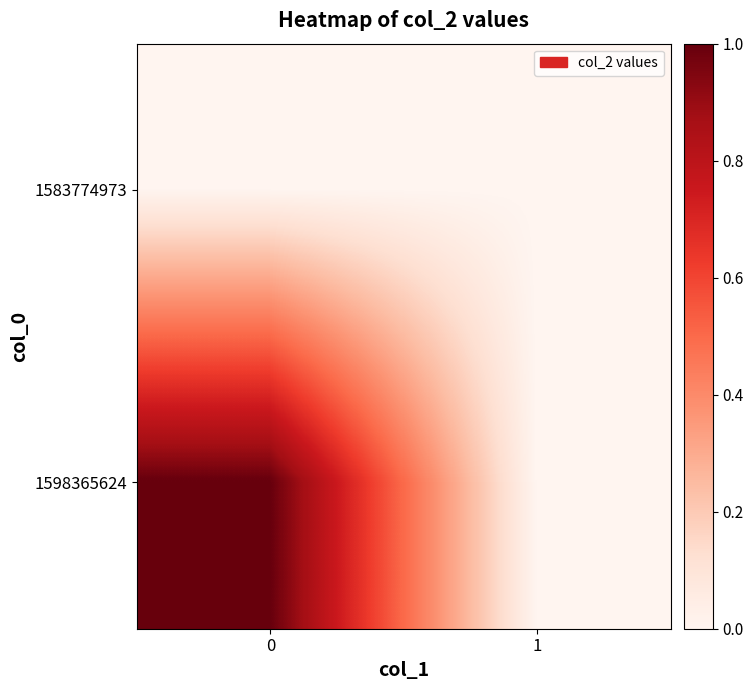

How many categories are shown in the chart?

2